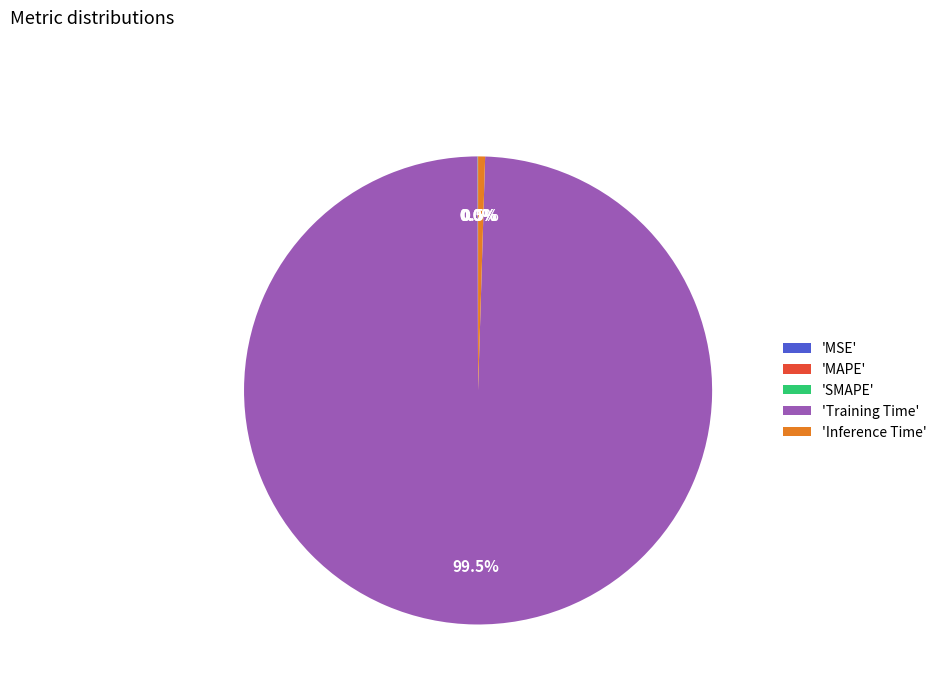

Which slice is the largest?

'Training Time'